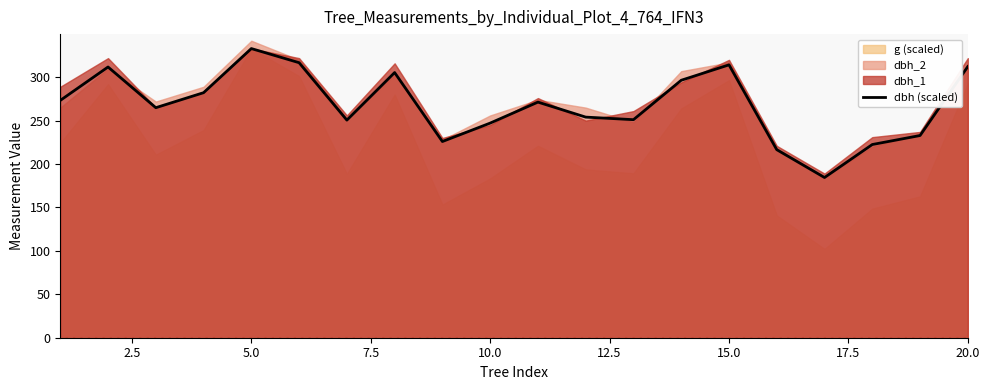

The dbh (scaled) series shows 438.8 at 20.0. True or false?

False